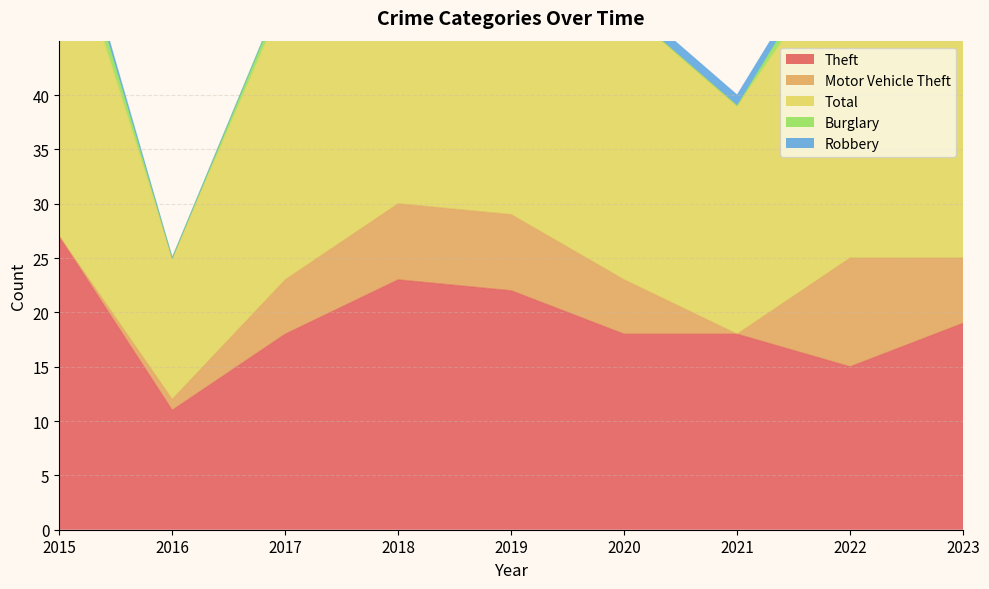

The value of Robbery at 2022 is 1. True or false?

True